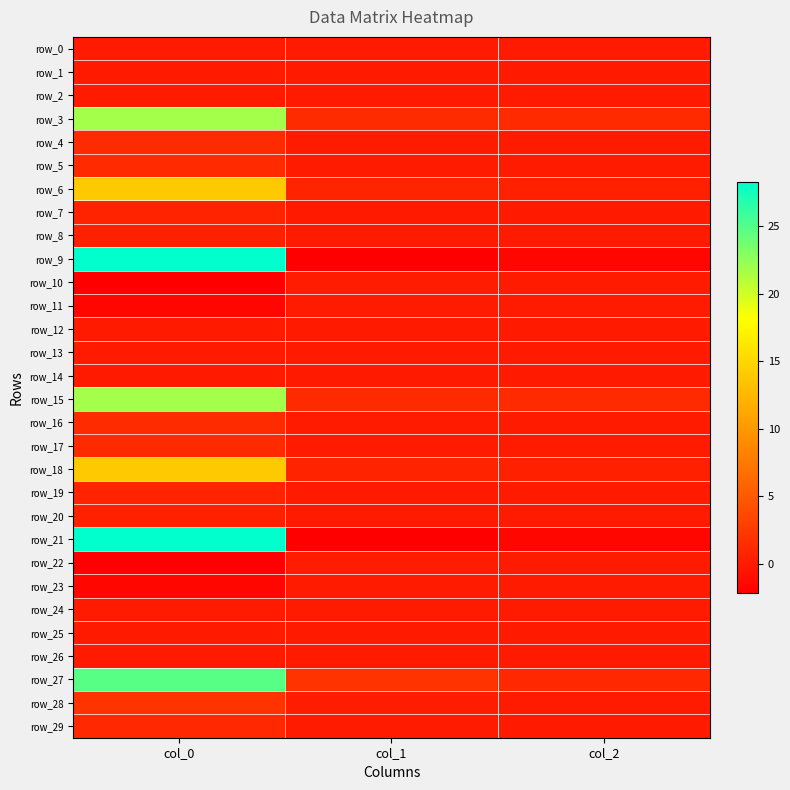

Reading left to right, transcribe all the data shown in this chart.

row_0: 0.0	0.0	-0.0
row_1: 0.0	-0.0	-0.0
row_2: -0.0	-0.0	-0.0
row_3: 21.8	1.3	1.3
row_4: 1.3	0.1	0.1
row_5: 1.3	0.1	0.1
row_6: 13.9	0.7	0.5
row_7: 0.7	0.0	0.0
row_8: 0.5	0.0	0.0
row_9: 28.3	-2.1	-1.5
row_10: -2.1	0.2	0.1
row_11: -1.5	0.1	0.1
row_12: 0.0	0.0	-0.0
row_13: 0.0	-0.0	-0.0
row_14: -0.0	-0.0	-0.0
row_15: 21.8	1.3	1.3
row_16: 1.3	0.1	0.1
row_17: 1.3	0.1	0.1
row_18: 13.9	0.7	0.5
row_19: 0.7	0.0	0.0
row_20: 0.5	0.0	0.0
row_21: 28.3	-2.1	-1.5
row_22: -2.1	0.2	0.1
row_23: -1.5	0.1	0.1
row_24: 0.0	-0.0	-0.0
row_25: -0.0	0.0	0.0
row_26: -0.0	0.0	-0.0
row_27: 24.7	2.0	1.1
row_28: 2.0	0.2	0.1
row_29: 1.1	0.1	0.0